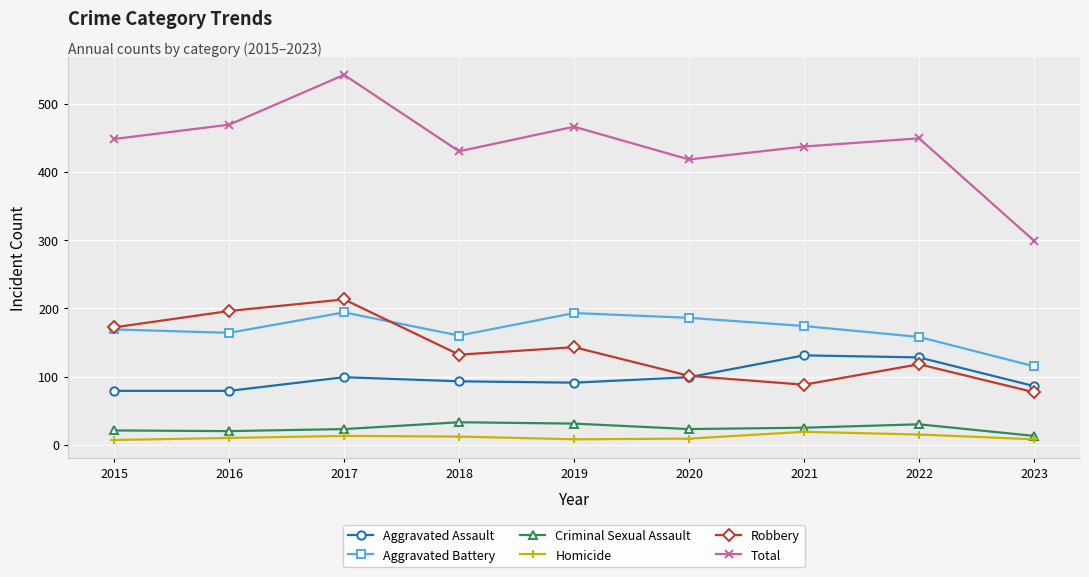

At which category is the sum across all series the highest?

2017